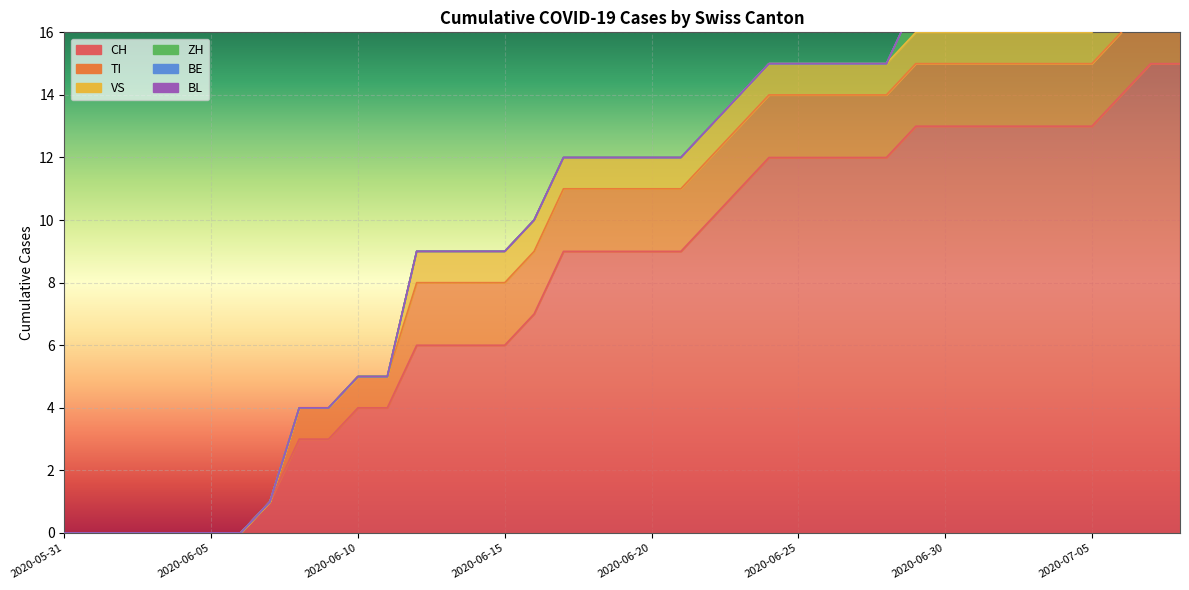

Is it true that TI equals 0 at 2020-06-11?

False